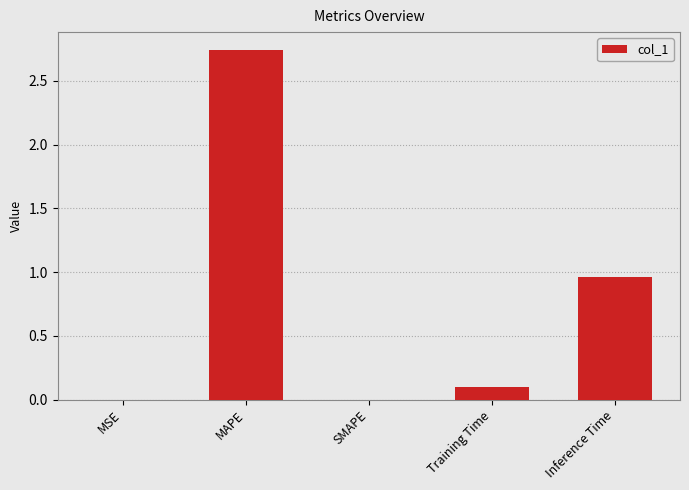

What is the sum of all values?

3.8